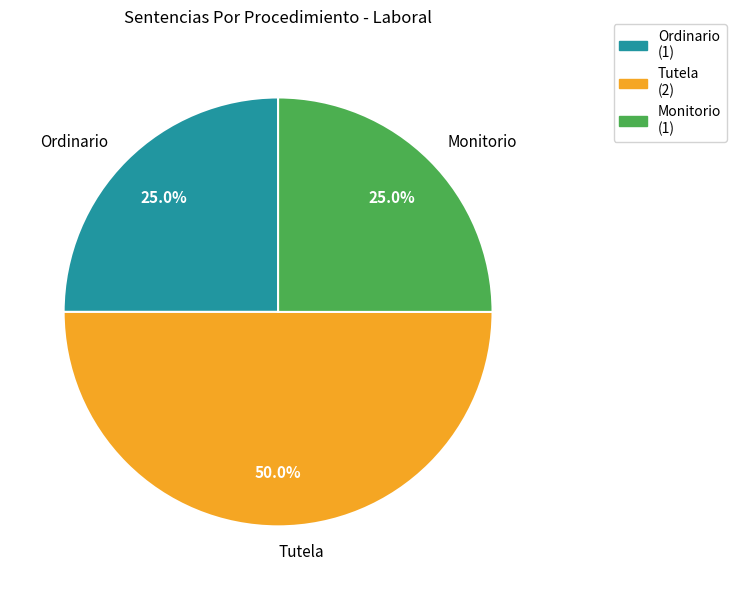

What portion of the pie excludes Monitorio?

75.0%